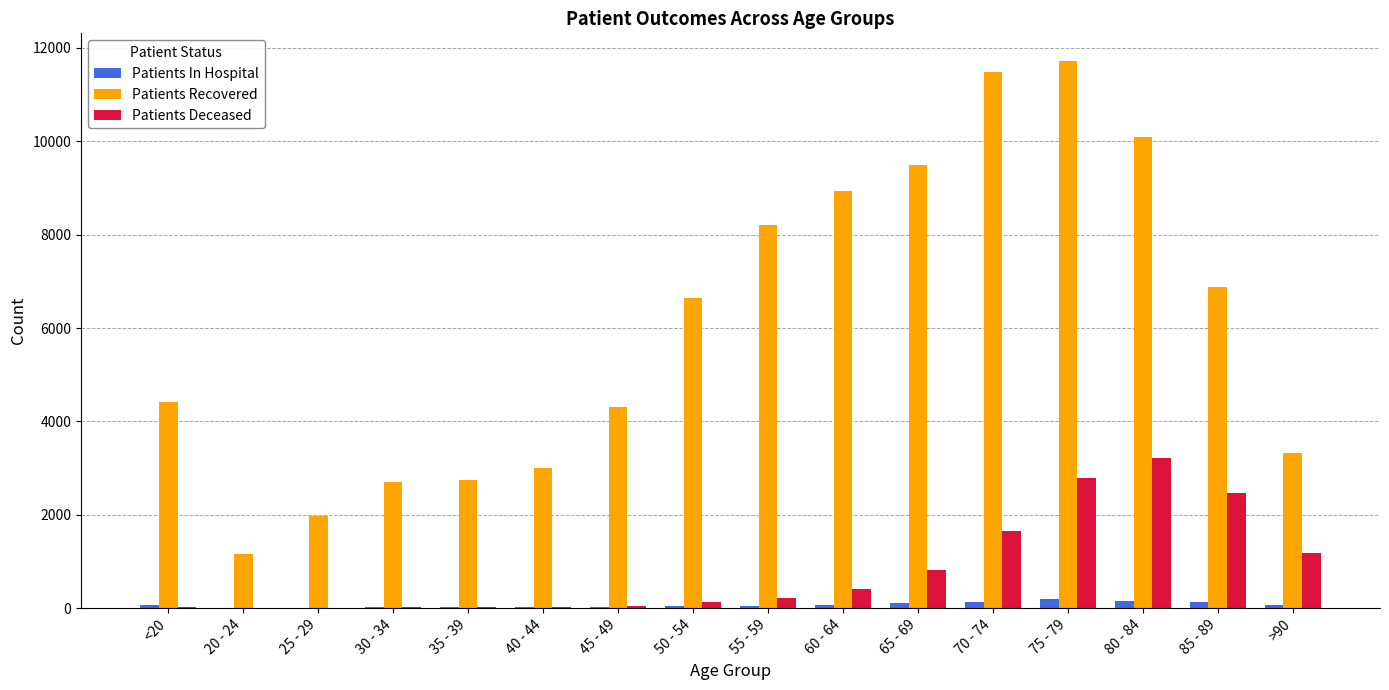

Which series has the largest total across all categories?

Patients Recovered